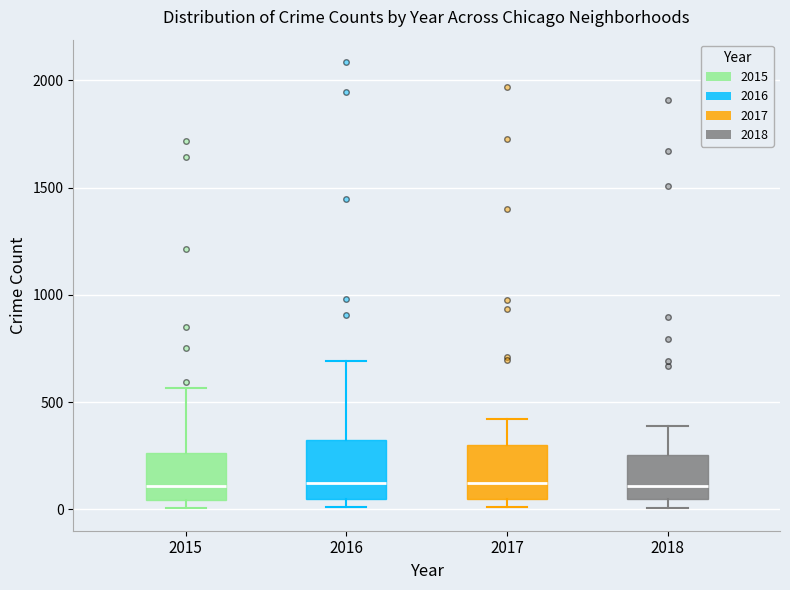

Reading left to right, read every box against the y-axis: the position of its median line, the range the box covers, and the ends of its whiskers. The values are not printed on the chart, so give them approximately, as read against the axis.

2015: median 100, box 50 to 250, whiskers 0 to 550
2016: median 150, box 50 to 300, whiskers 0 to 700
2017: median 100, box 50 to 300, whiskers 0 to 400
2018: median 100, box 50 to 250, whiskers 0 to 400